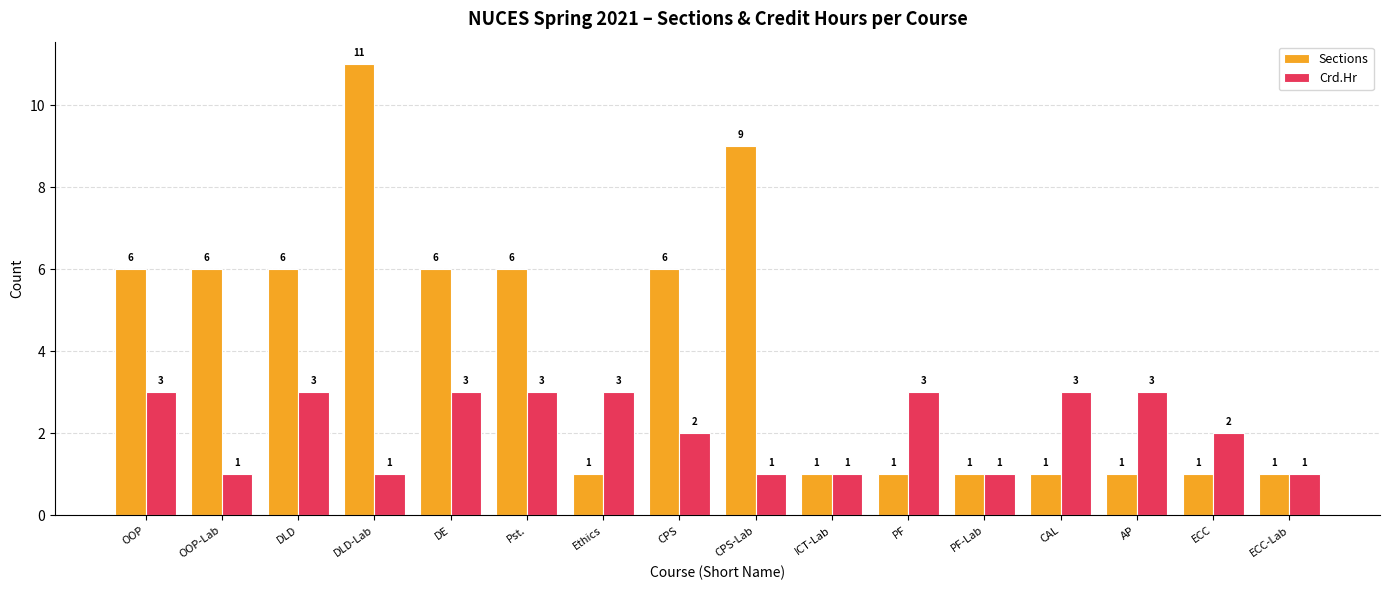

What is the approximate value of Crd.Hr at AP?

3